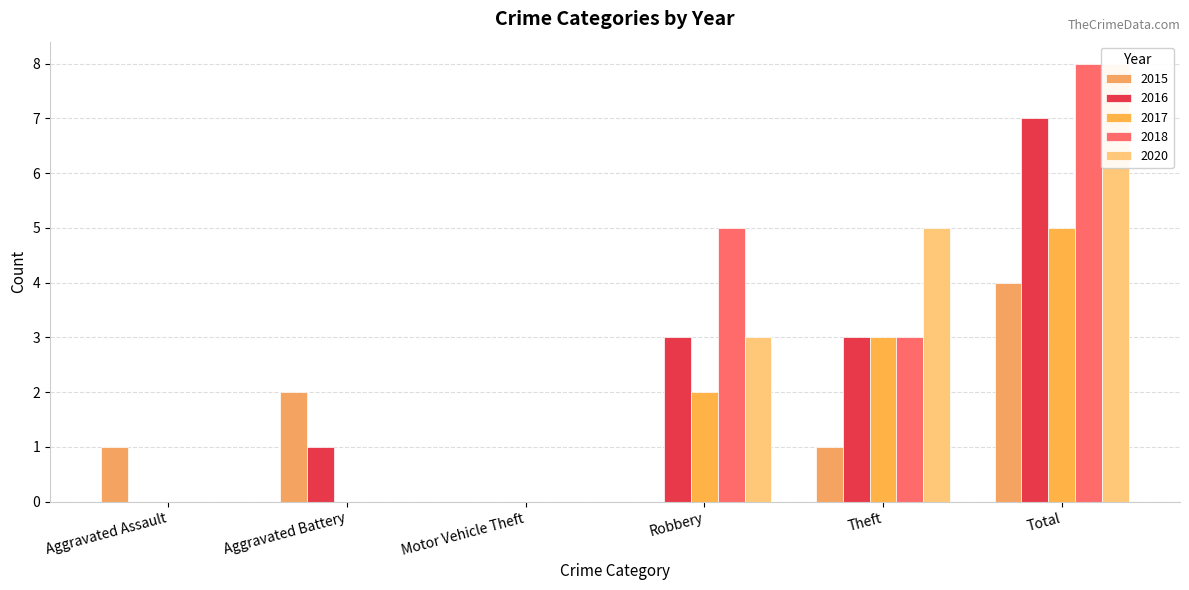

How many bars are there in each group?

5